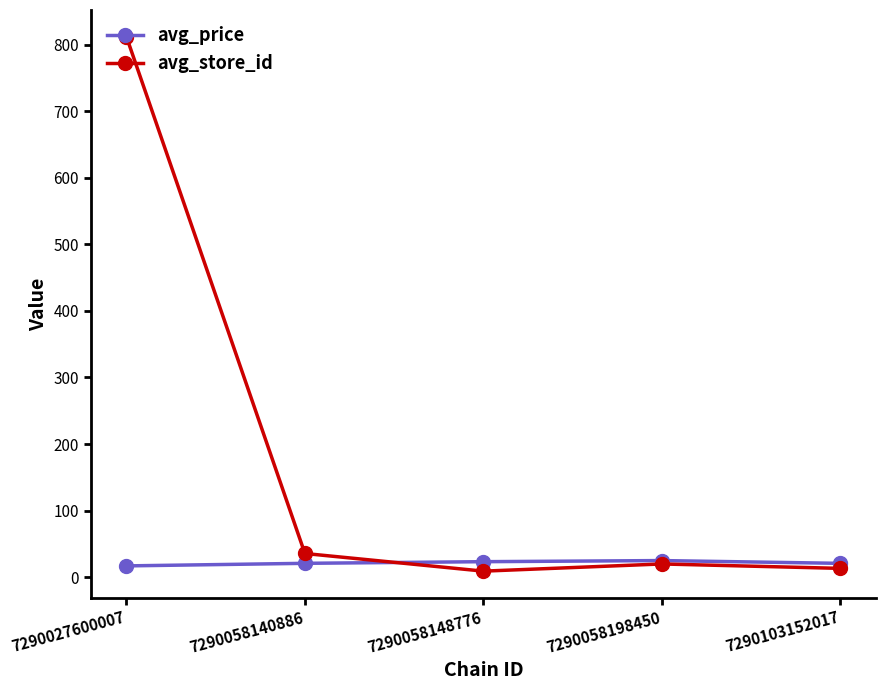

Which category has the highest value across all series?

7290027600007